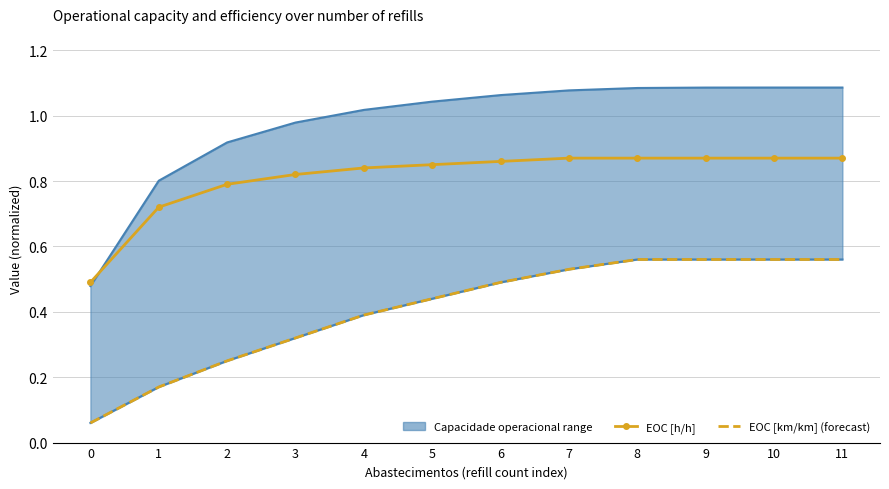

True or false: EOC [km/km] (forecast) and EOC [h/h] intersect in this chart.

False